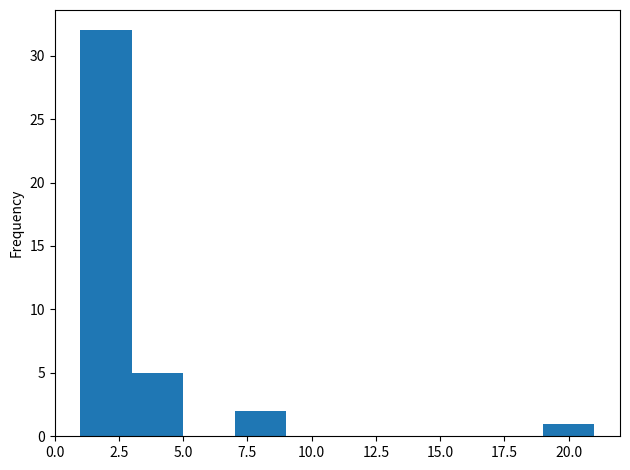

Reading left to right, transcribe this chart: for each bar, give the range it covers on the x-axis and its height. The values are not printed on the chart, so give them approximately, as read against the axis.

1 to 3: 32
3 to 5: 5
5 to 7: 0
7 to 9: 2
9 to 11: 0
11 to 13: 0
13 to 15: 0
15 to 17: 0
17 to 19: 0
19 to 21: 1